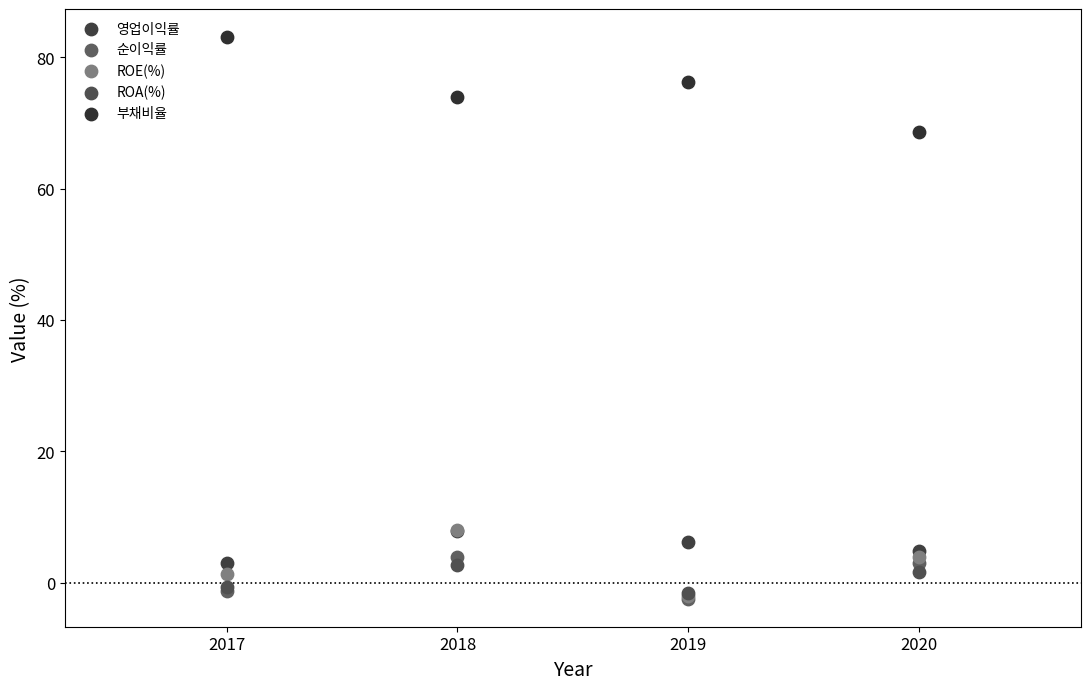

What are all the series names shown in the legend?

영업이익률, 순이익률, ROE(%), ROA(%), 부채비율